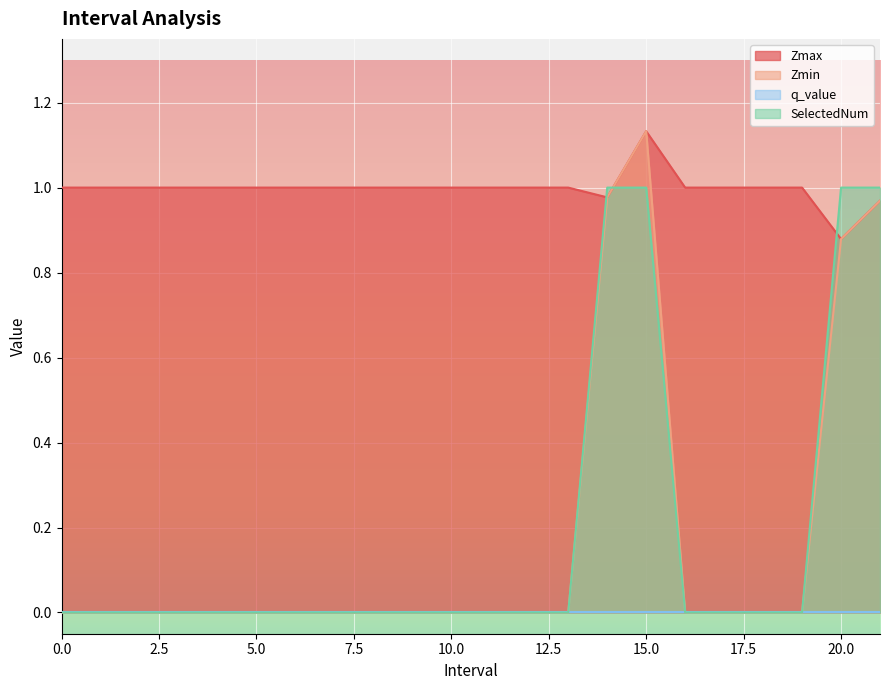

What is the greatest value displayed?

1.1